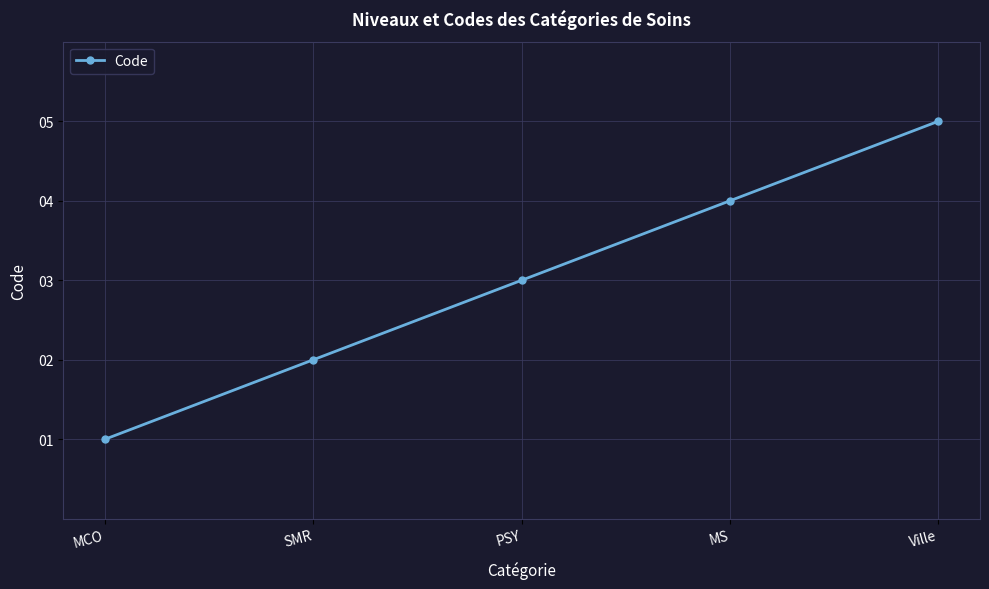

Reading left to right, what are all the values shown in this chart?

MCO=1	SMR=2	PSY=3	MS=4	Ville=5